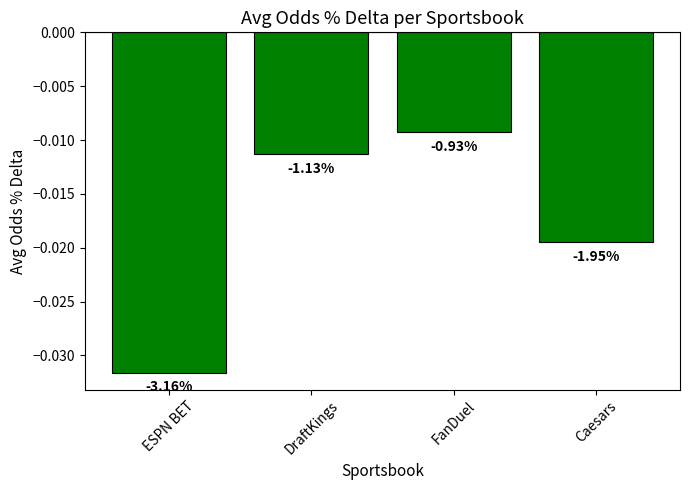

How many bars are there in total?

4